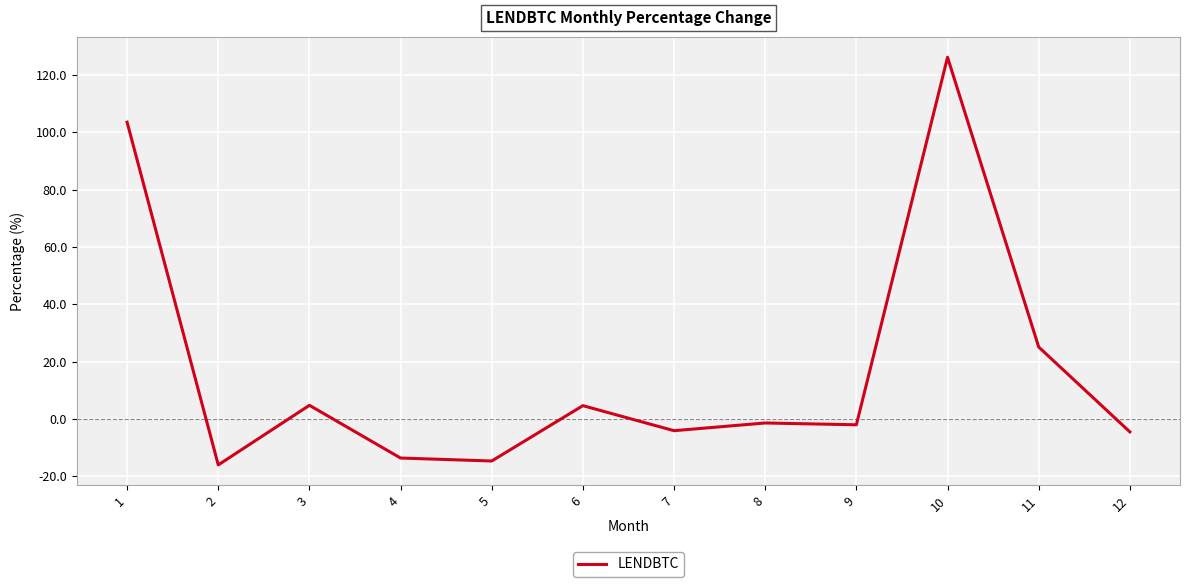

Which category has the highest value across all series?

10